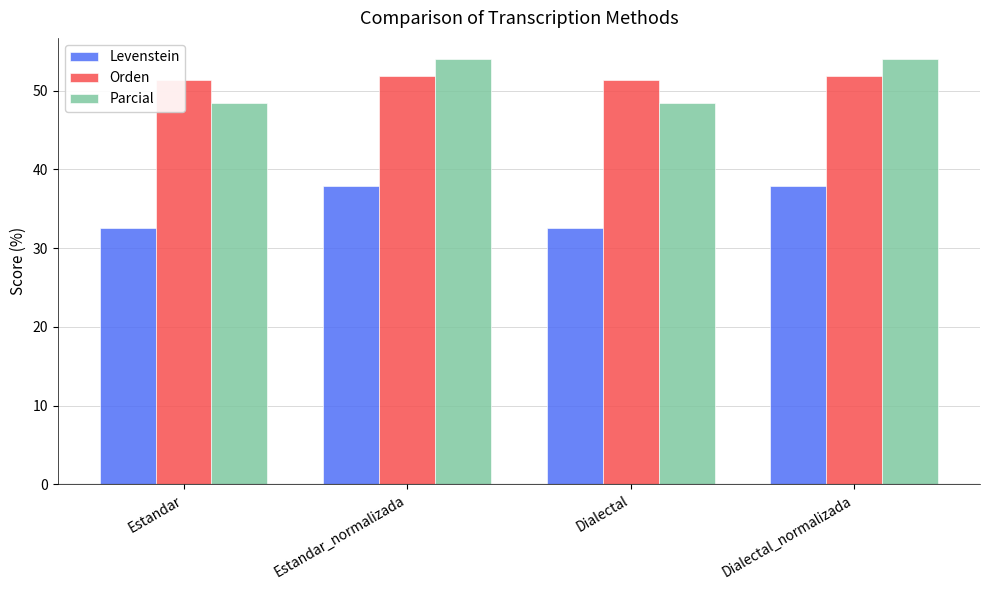

What is the label of the 2nd bar from the left?

Estandar_normalizada